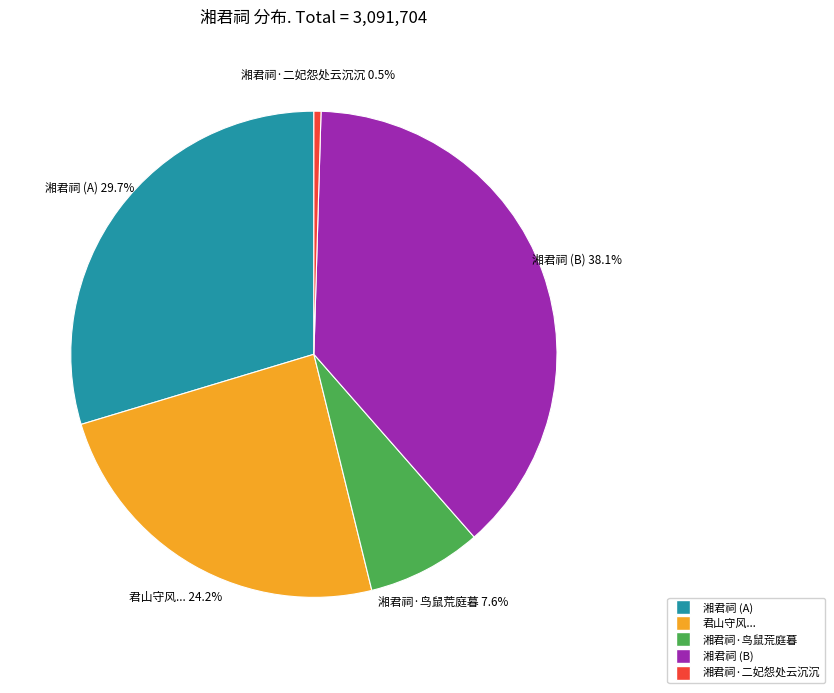

Is there any slice that represents more than half of the pie?

No